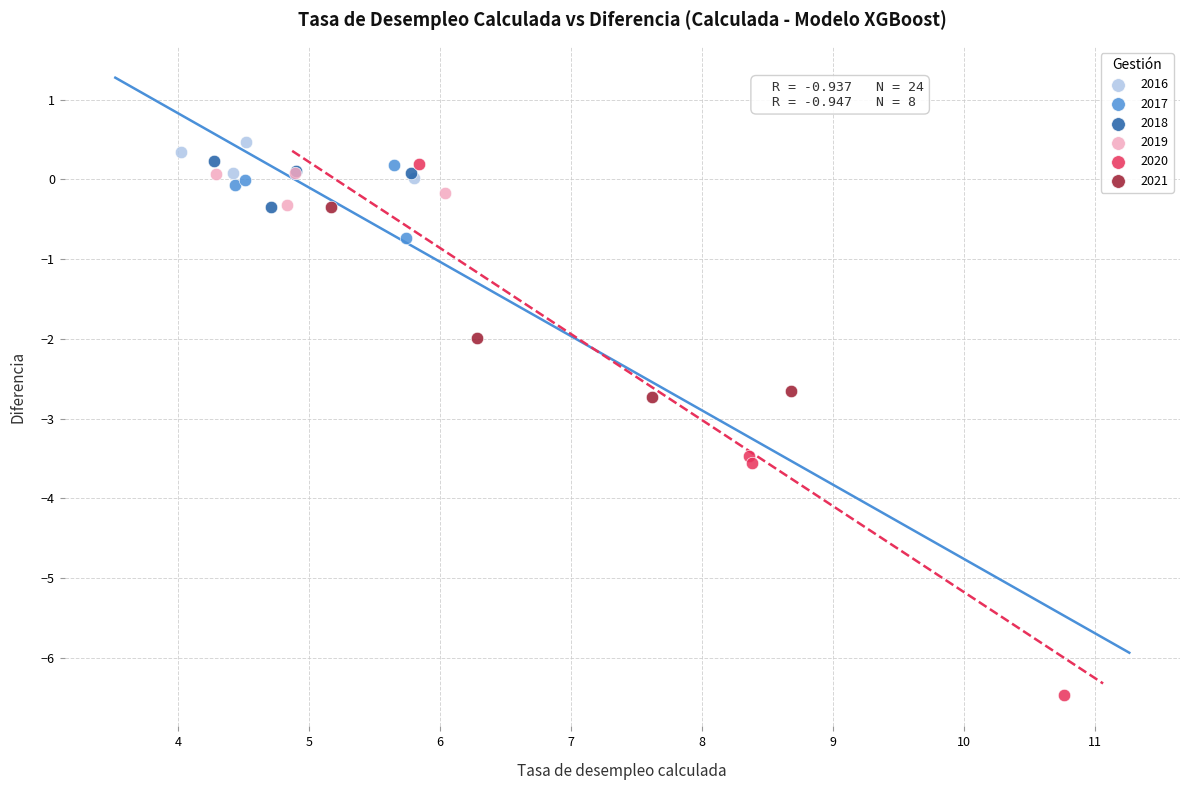

Which series has the largest Y range (max minus min)?

2020